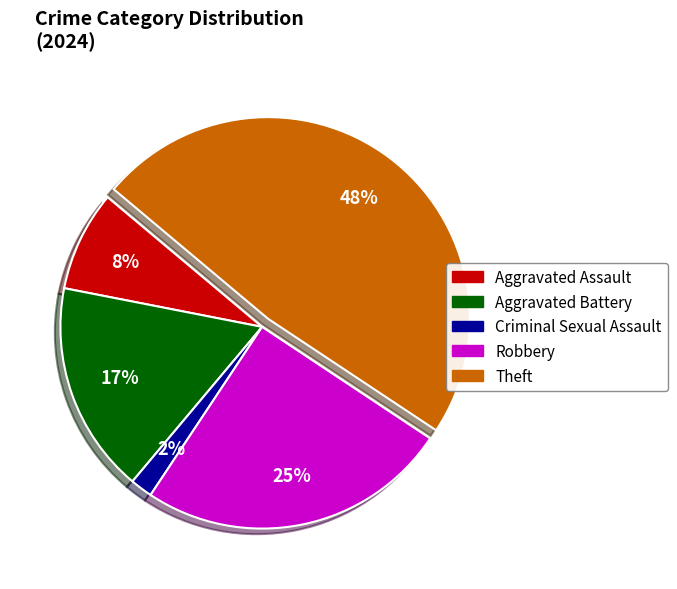

Approximately how many times larger is the value at Aggravated Assault compared to Theft?

0.2